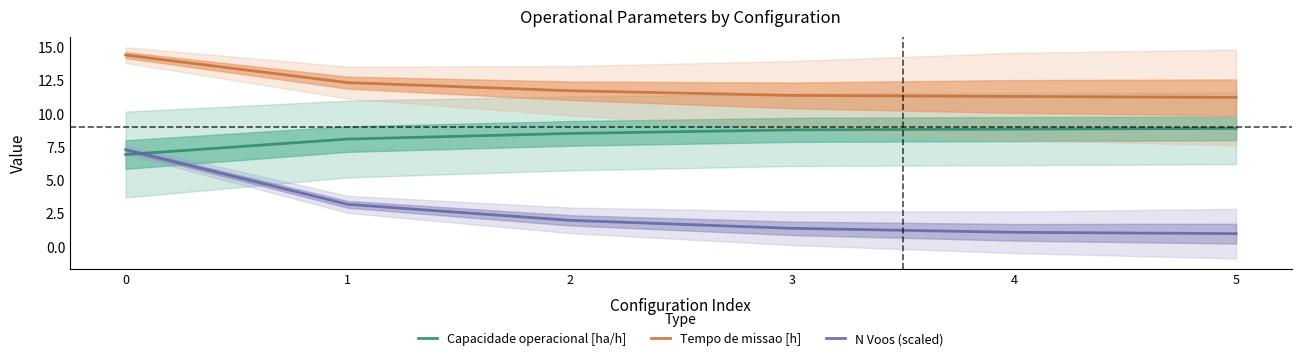

True or false: Capacidade operacional [ha/h] and Tempo de missao [h] cross at least once.

False